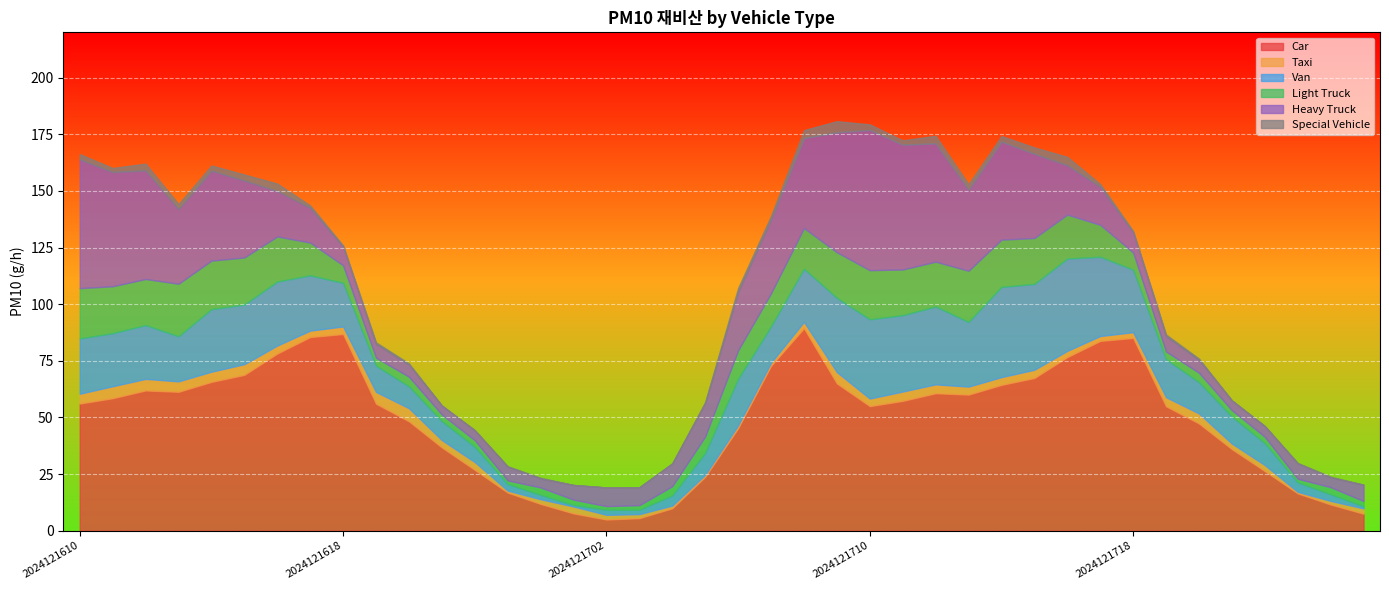

True or false: 07_Special and 03_van intersect in this chart.

False